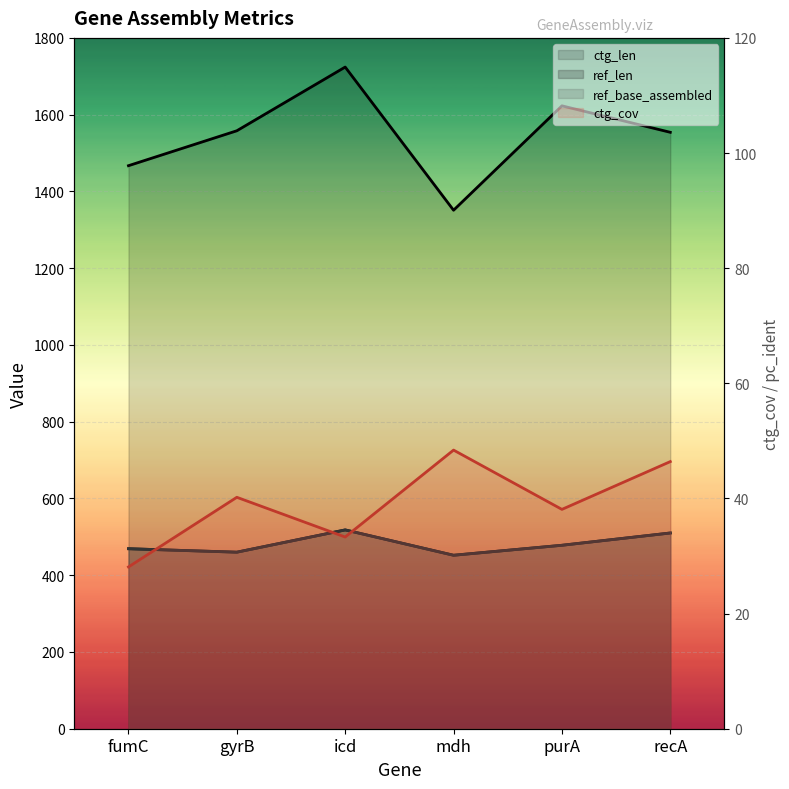

Where does the ref_base_assembled series first go above 478?

icd